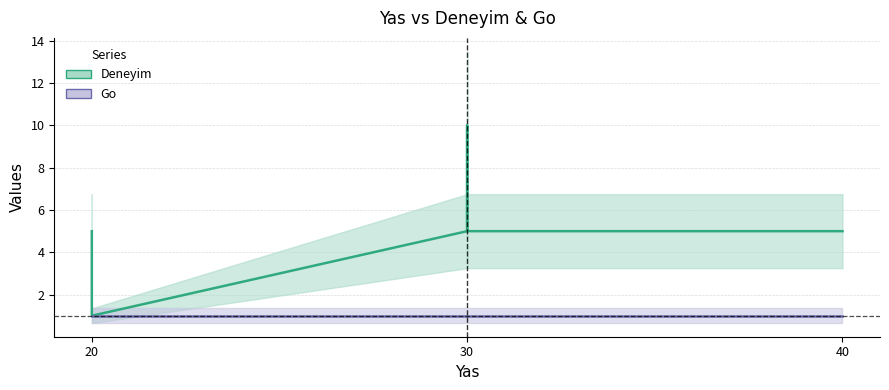

True or false: the data shows 7 at 30.

False